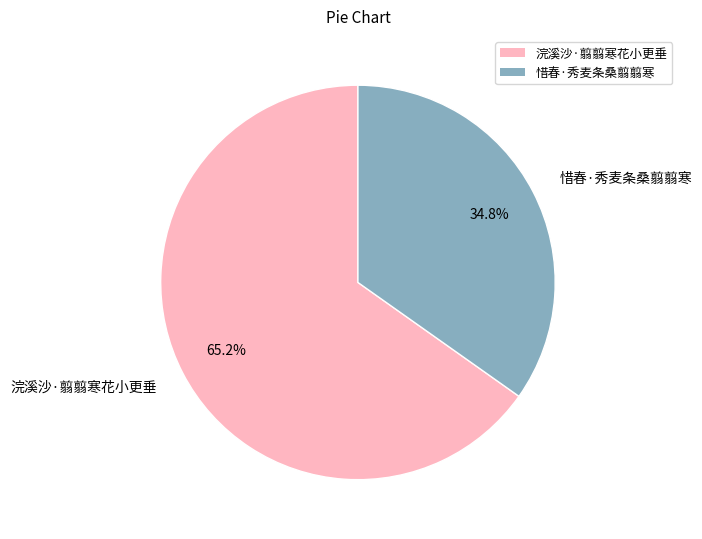

Count the number of slices in the pie.

2